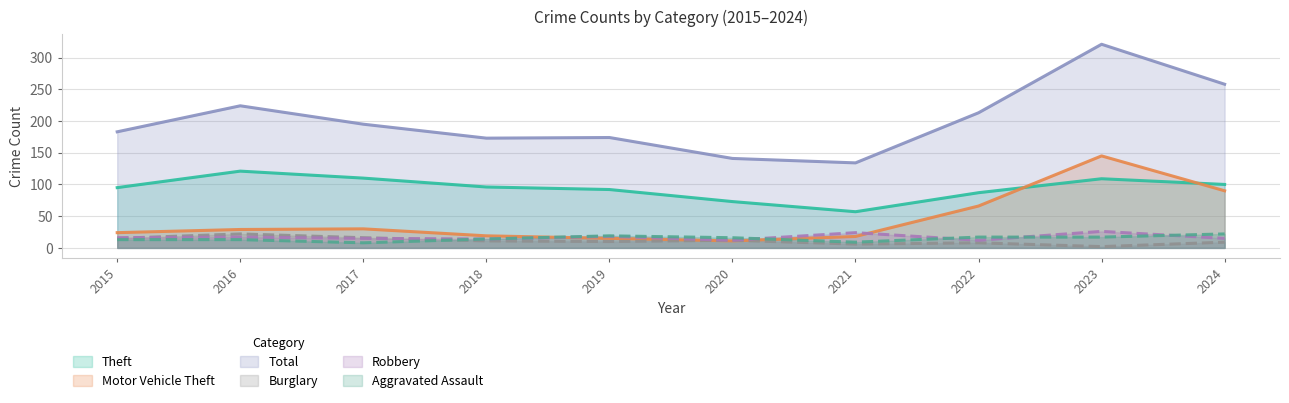

Does the chart display data point markers on the line(s)?

No